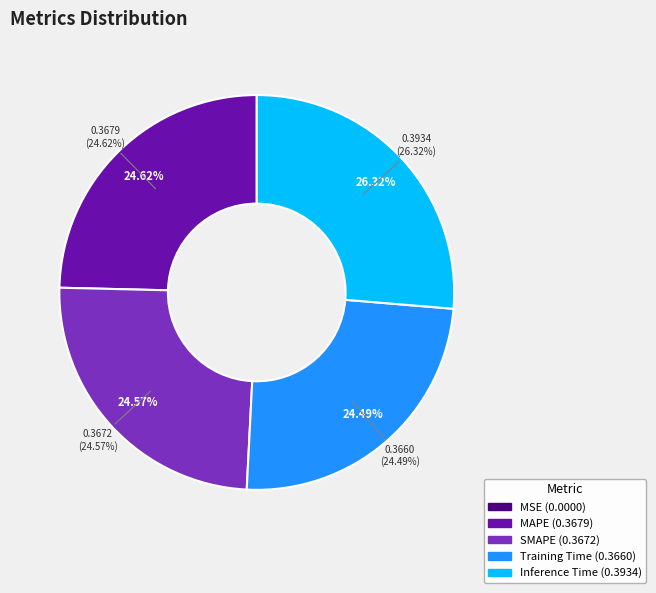

Rank the categories by value from lowest to highest.

MSE, Training Time, SMAPE, MAPE, Inference Time